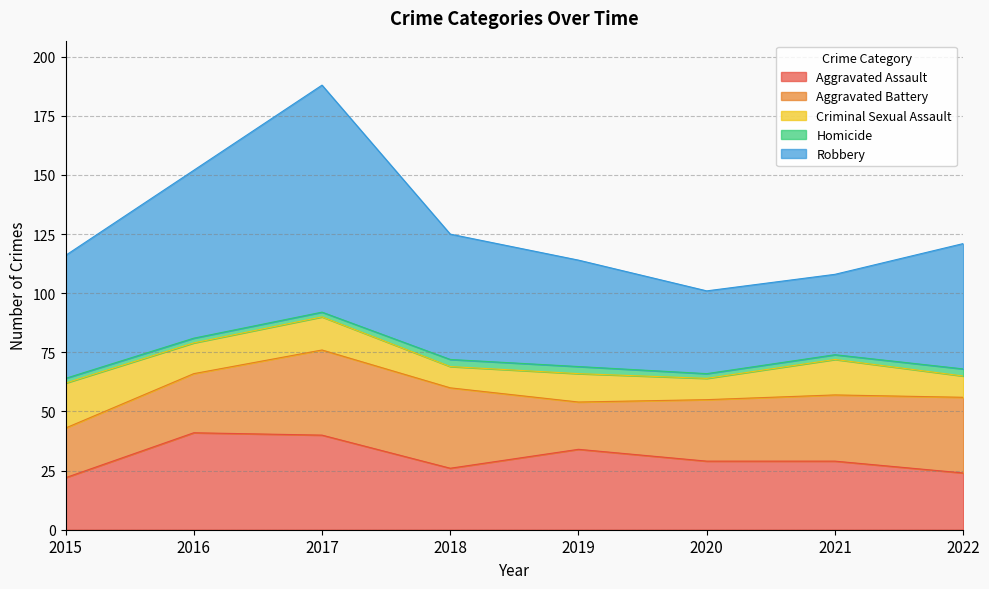

At how many categories does at least one series exceed 29?

8